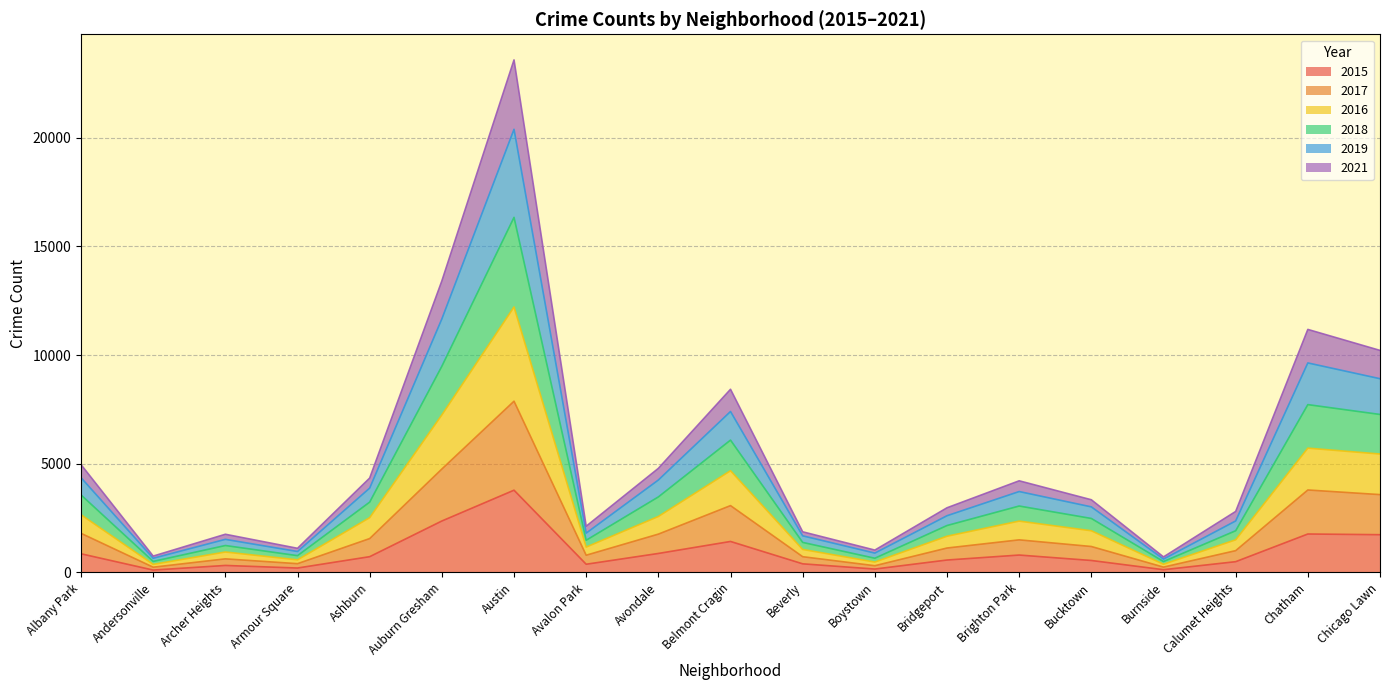

What is the label of the 17th point from the left?

Calumet Heights